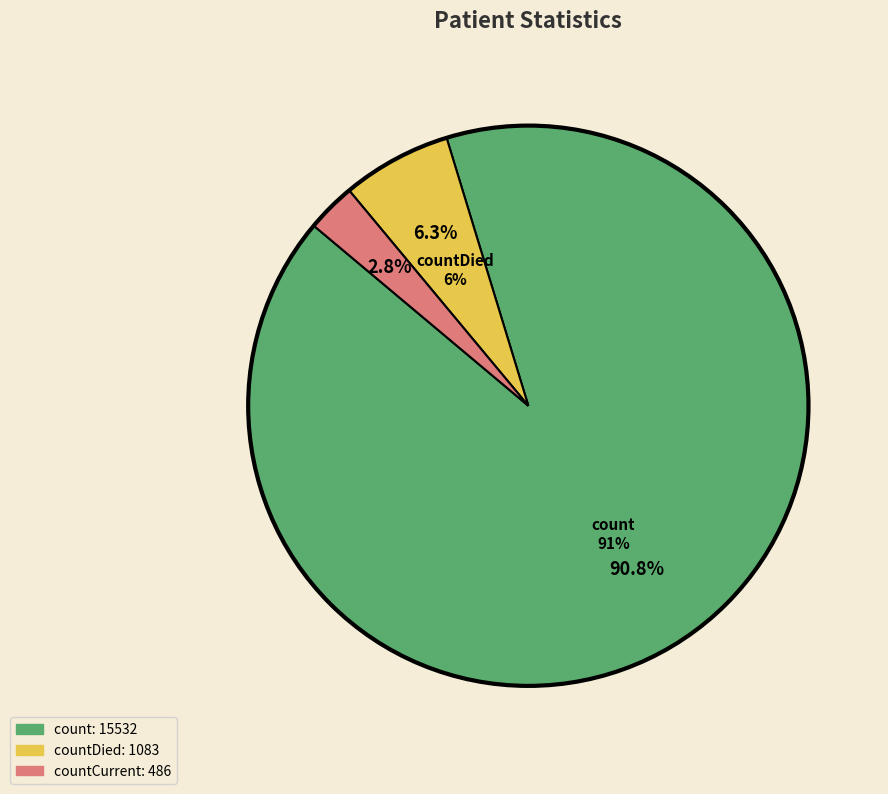

How many segments does this pie chart have?

3